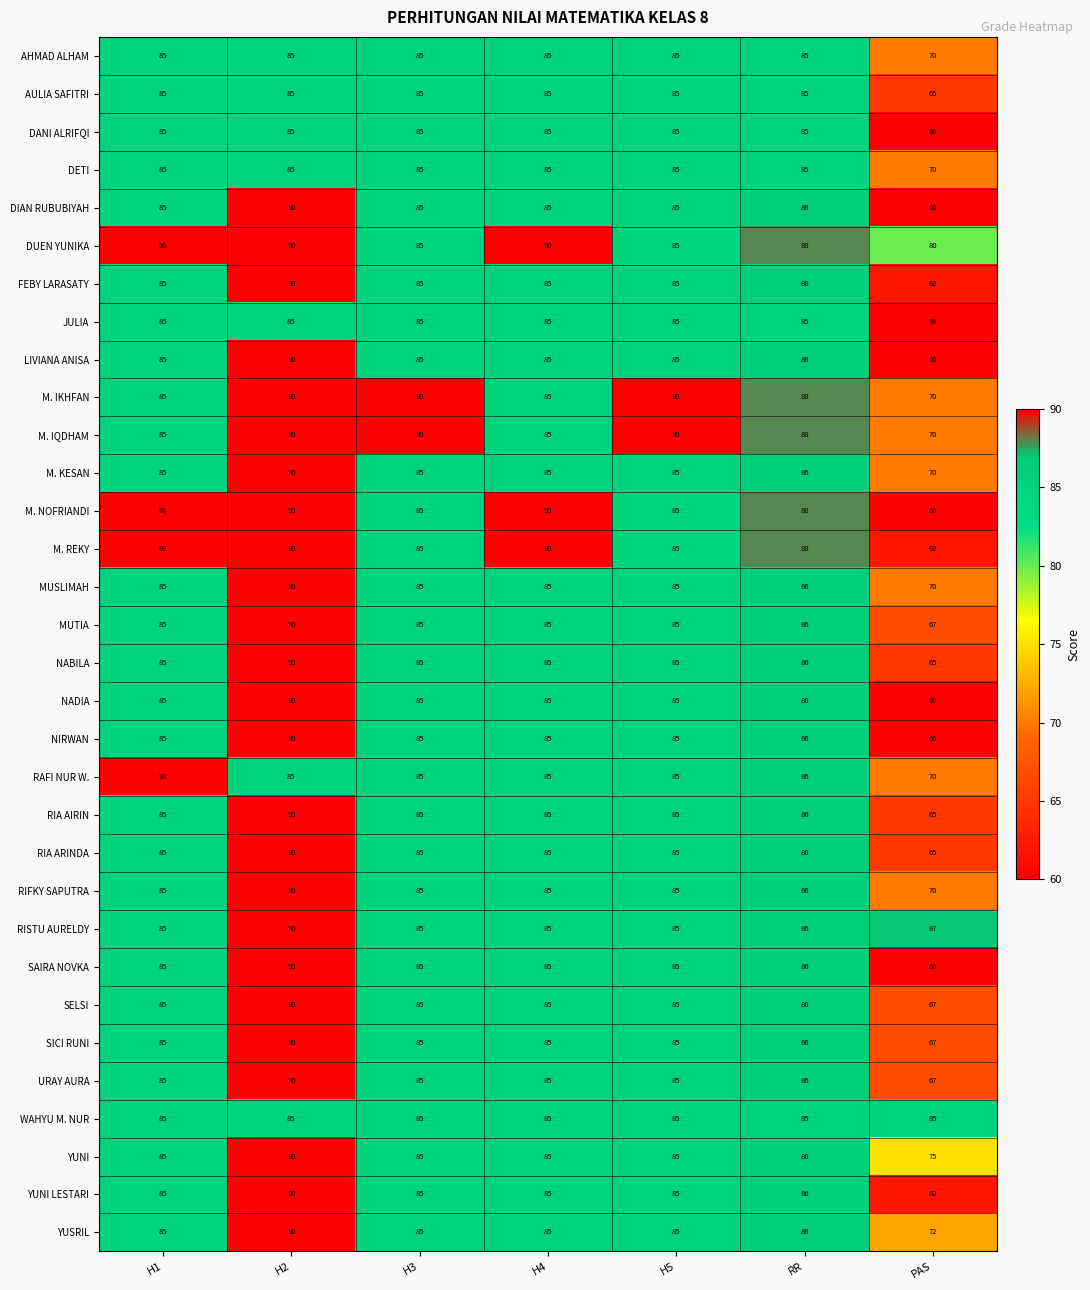

At which category is the sum across all series the highest?

H2